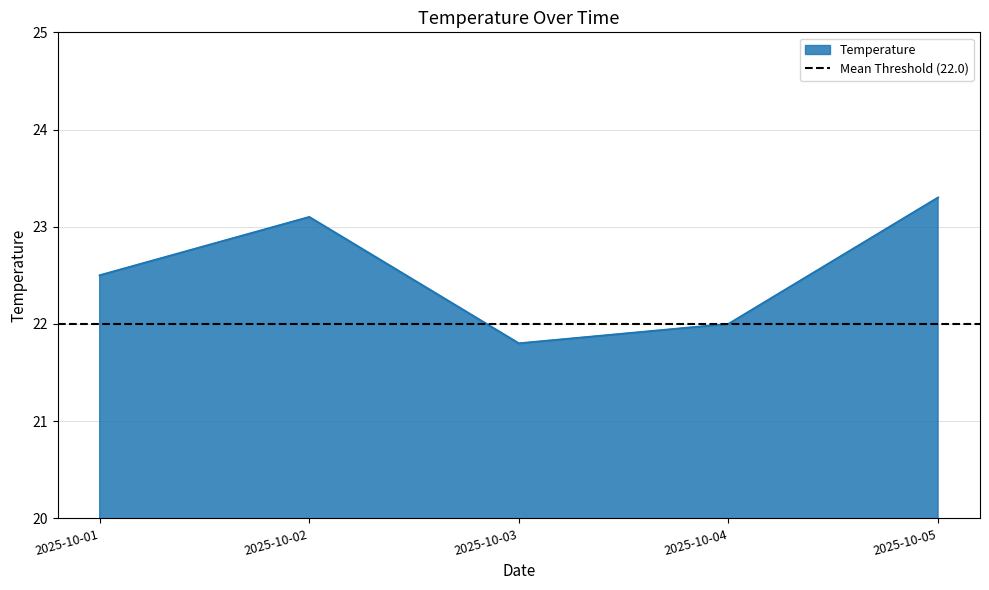

Reading left to right, transcribe all the data shown in this chart.

2025-10-01=22.5	2025-10-02=23.1	2025-10-03=21.8	2025-10-04=22.0	2025-10-05=23.3